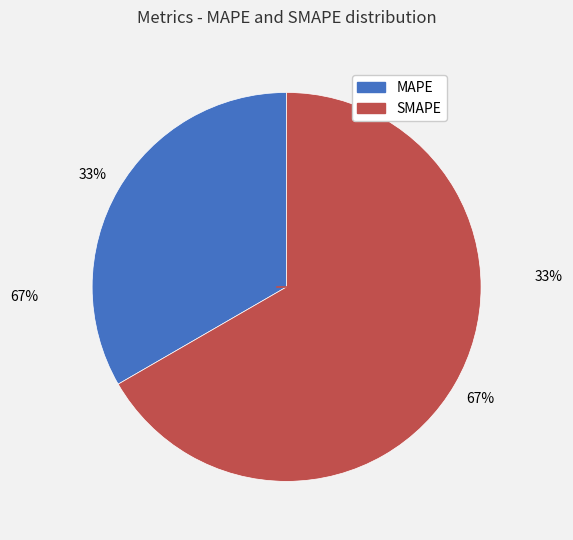

Count the number of slices in the pie.

2